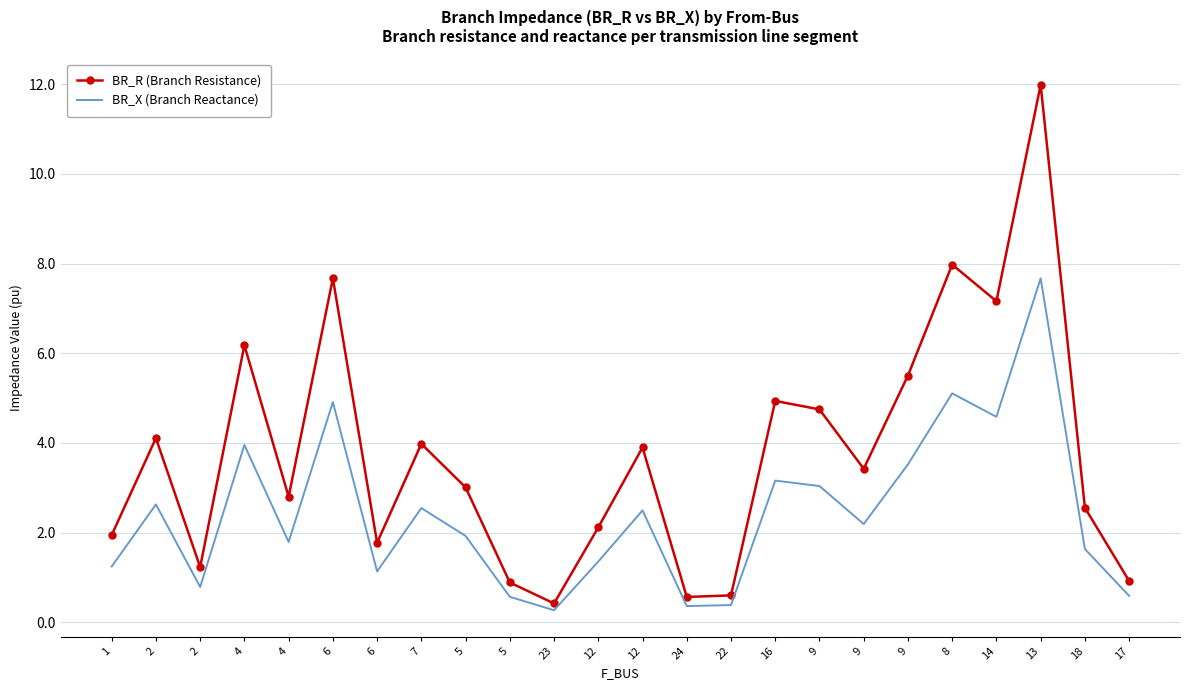

How many categories are shown in the chart?

24